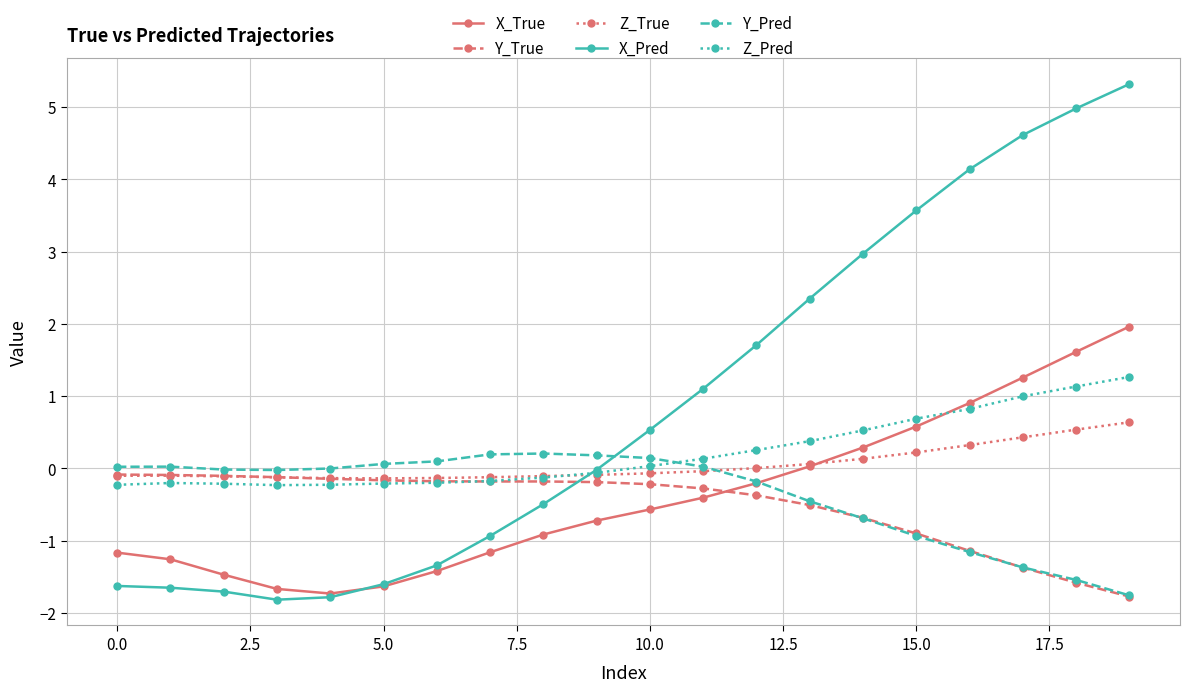

True or false: Y_Pred and Z_Pred intersect in this chart.

True